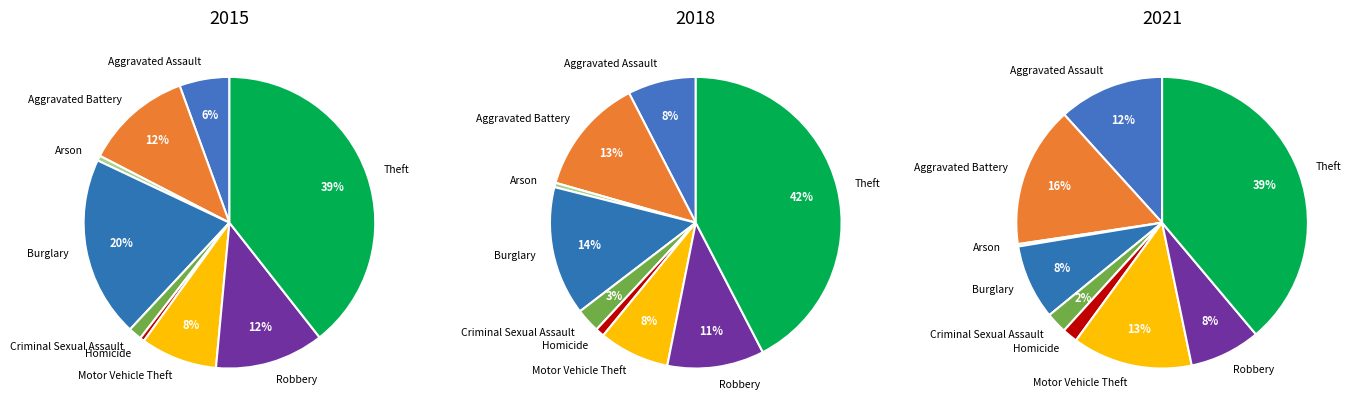

How many segments does this pie chart have?

9